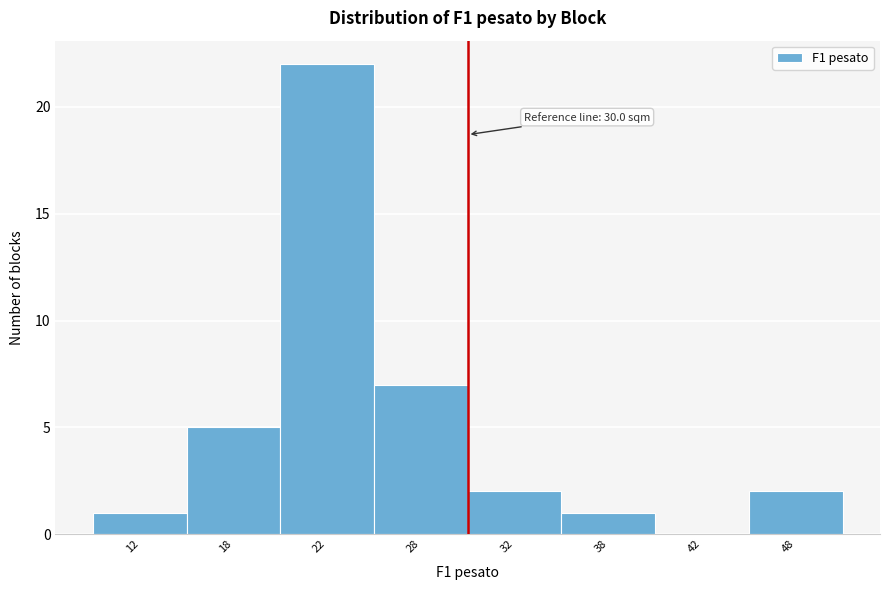

Reading left to right, extract all data points from this chart.

12=1	18=5	22=22	28=7	32=2	38=1	42=0	48=2